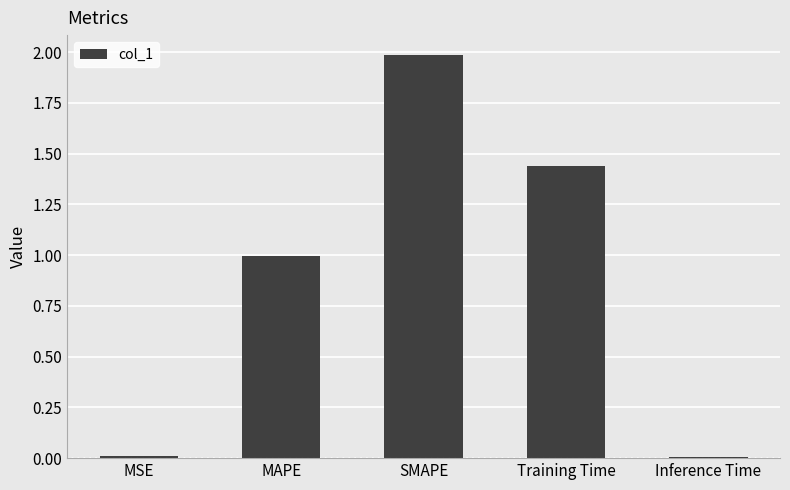

Which has a higher value, SMAPE or Training Time?

SMAPE